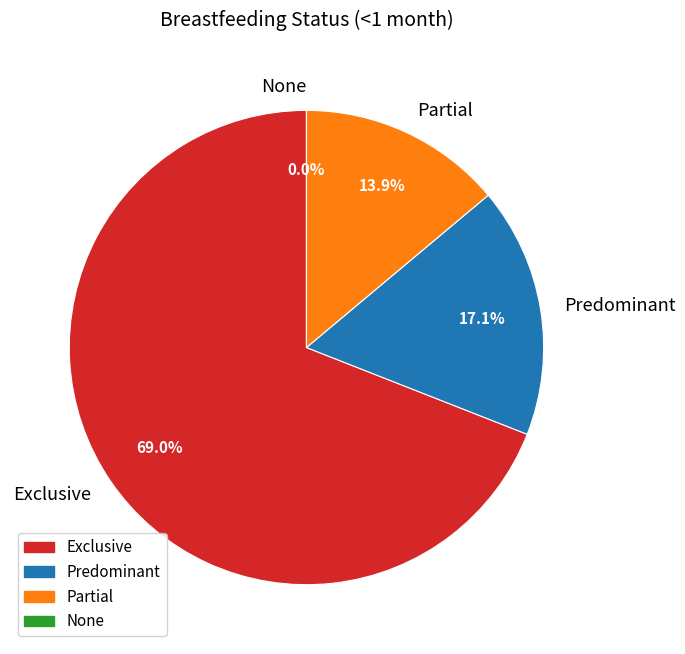

Which slice is the largest?

Exclusive